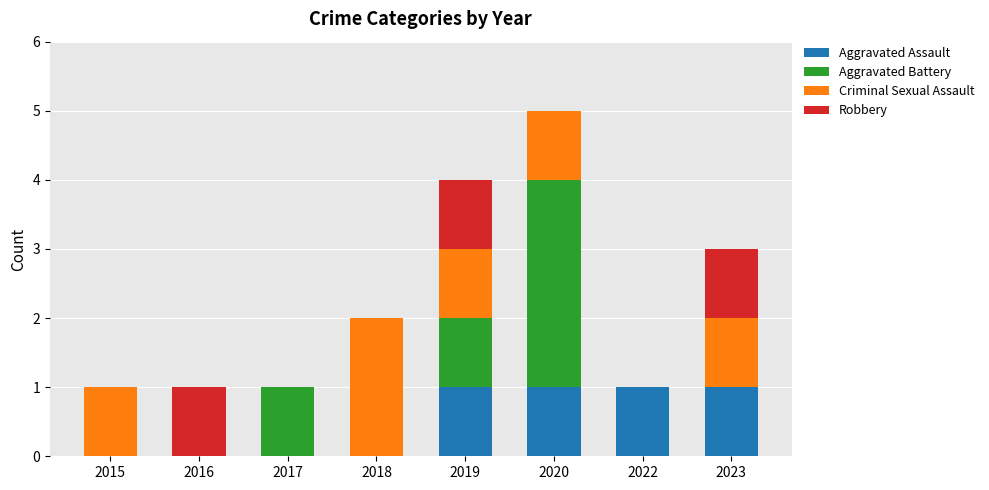

What is the total value across all series at 2020?

5